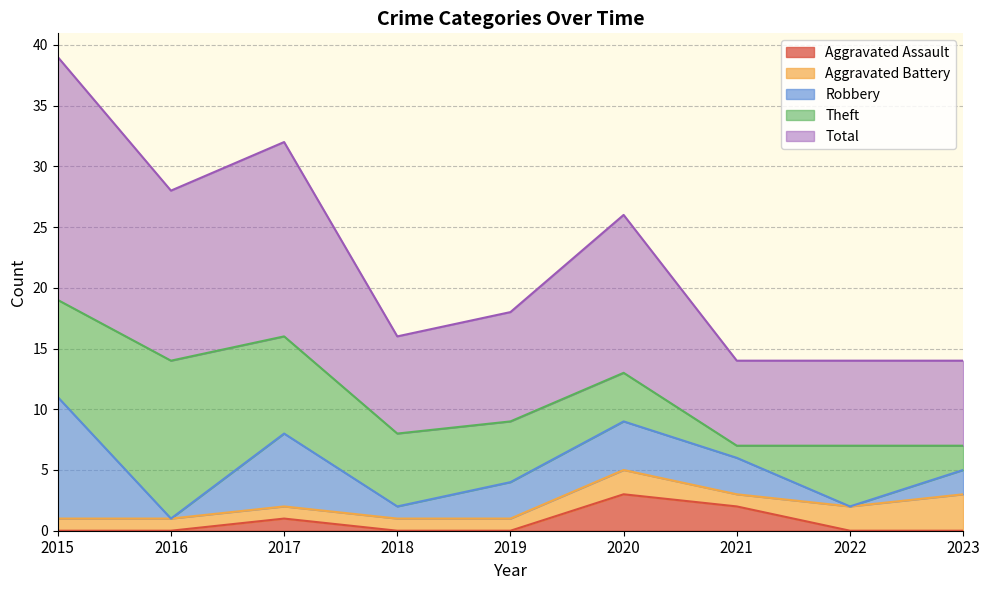

Is it true that Robbery equals 6 at 2020?

False